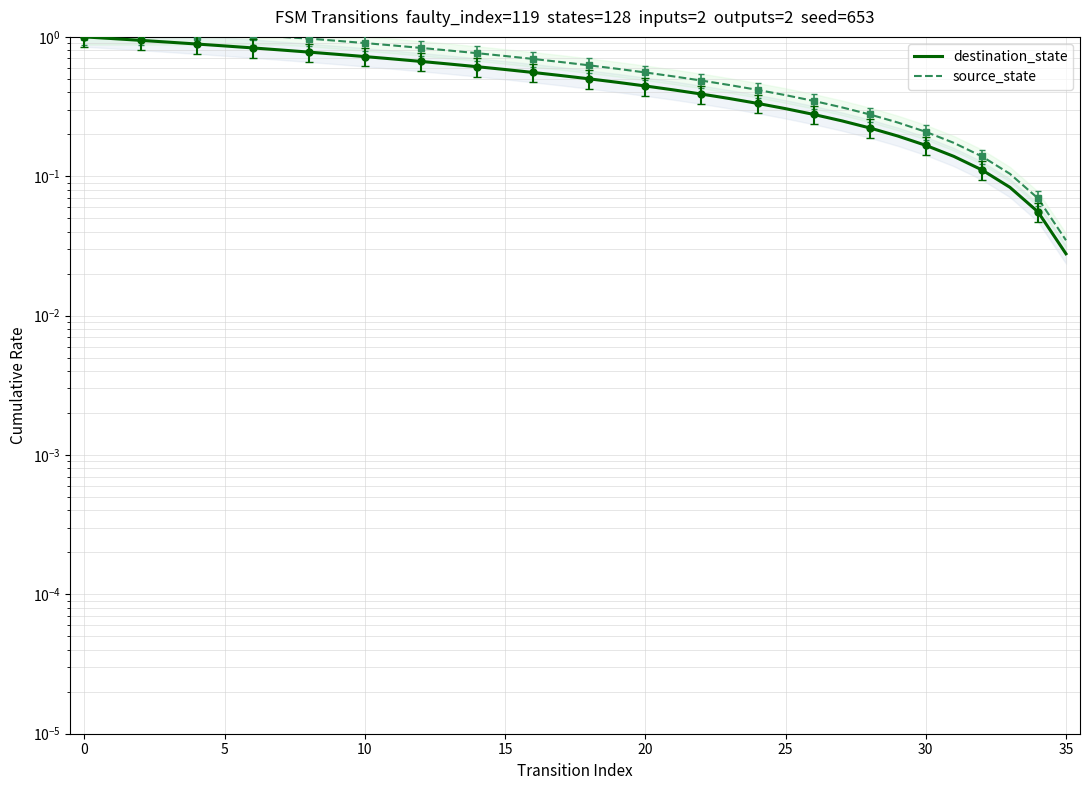

True or false: destination_state has more than 0 points higher than both neighbors.

False